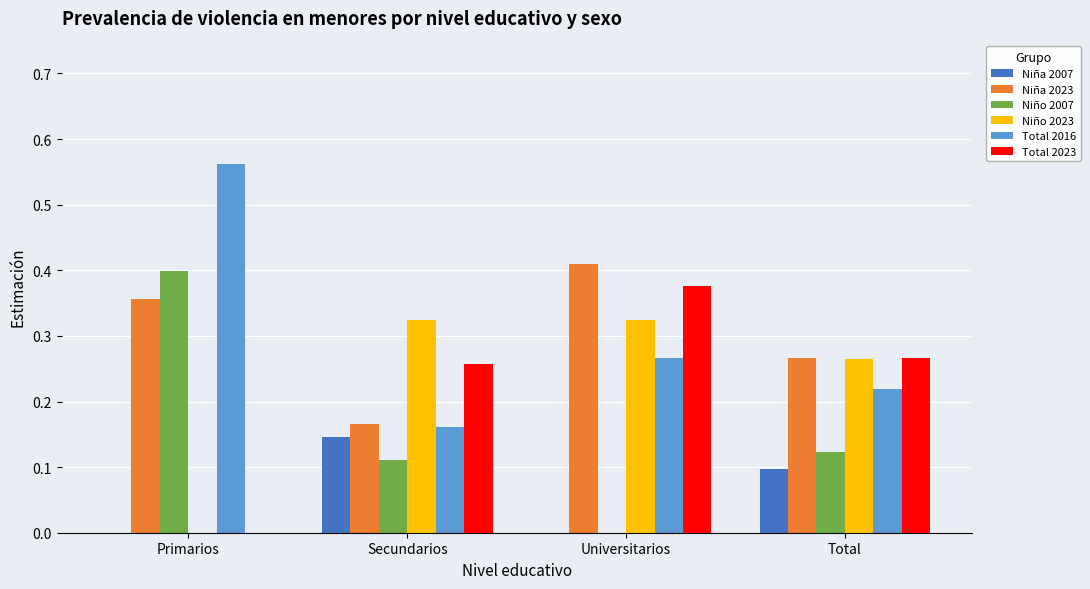

What is the total value across all series at Universitarios?

1.4